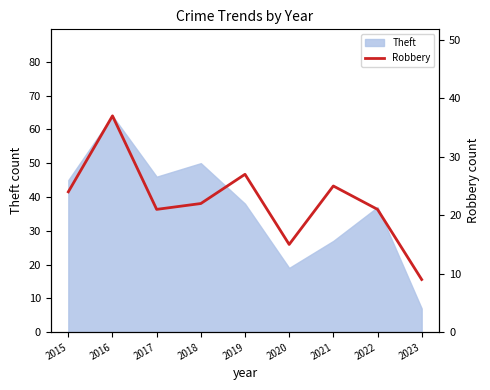

The Theft series shows 39 at 2021. True or false?

False